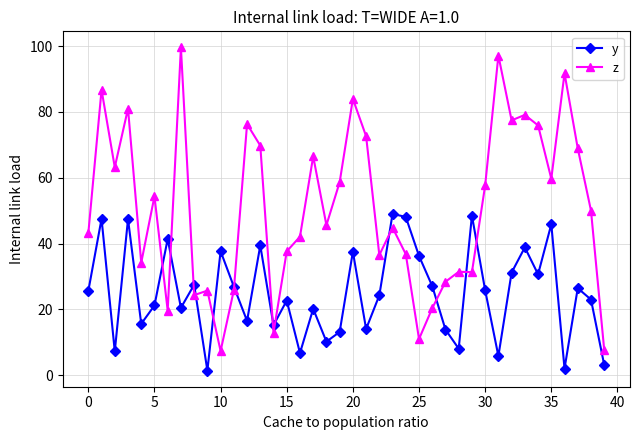

How many intersections are there between z and y?

12